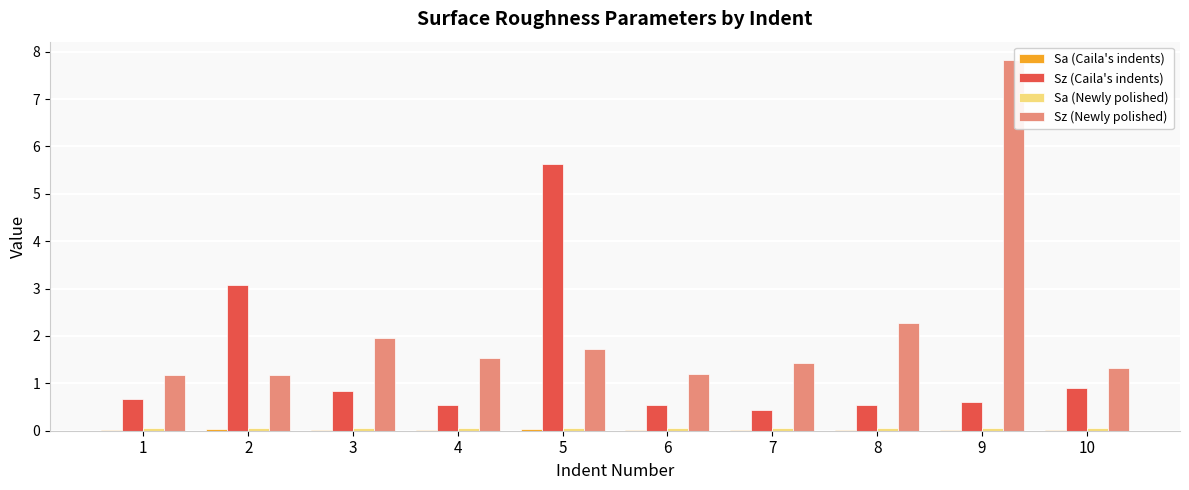

At which label does Sz (Newly polished) reach its peak?

9